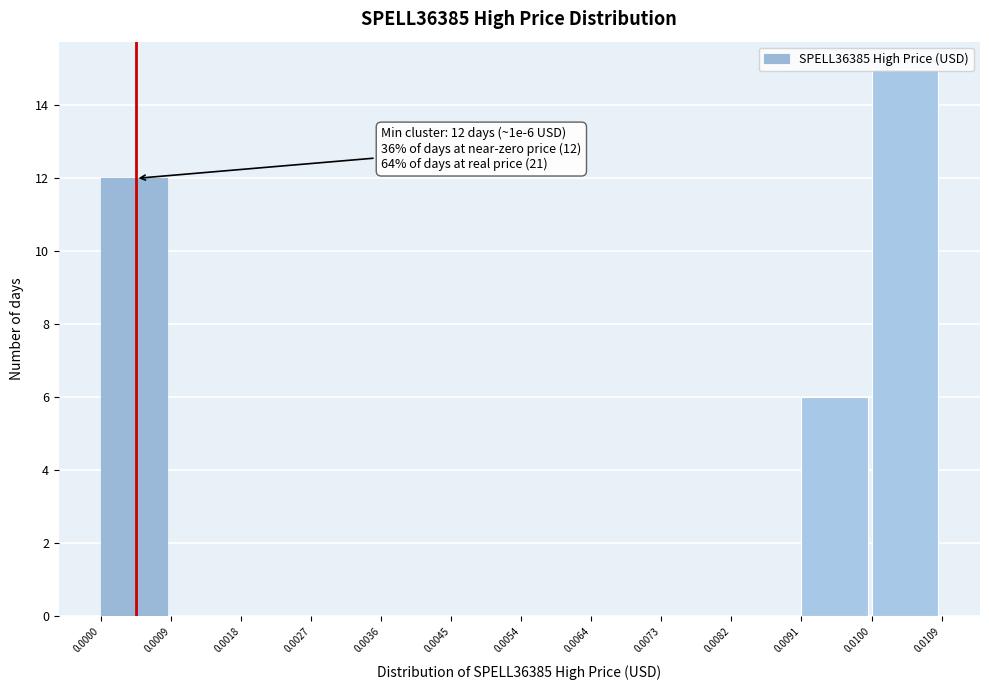

Which range on the x-axis has the tallest bar?

0.0100 to 0.0109